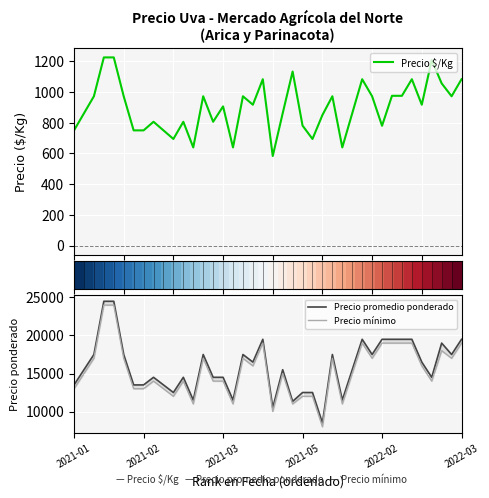

What is the minimum value for Precio $/Kg?

583